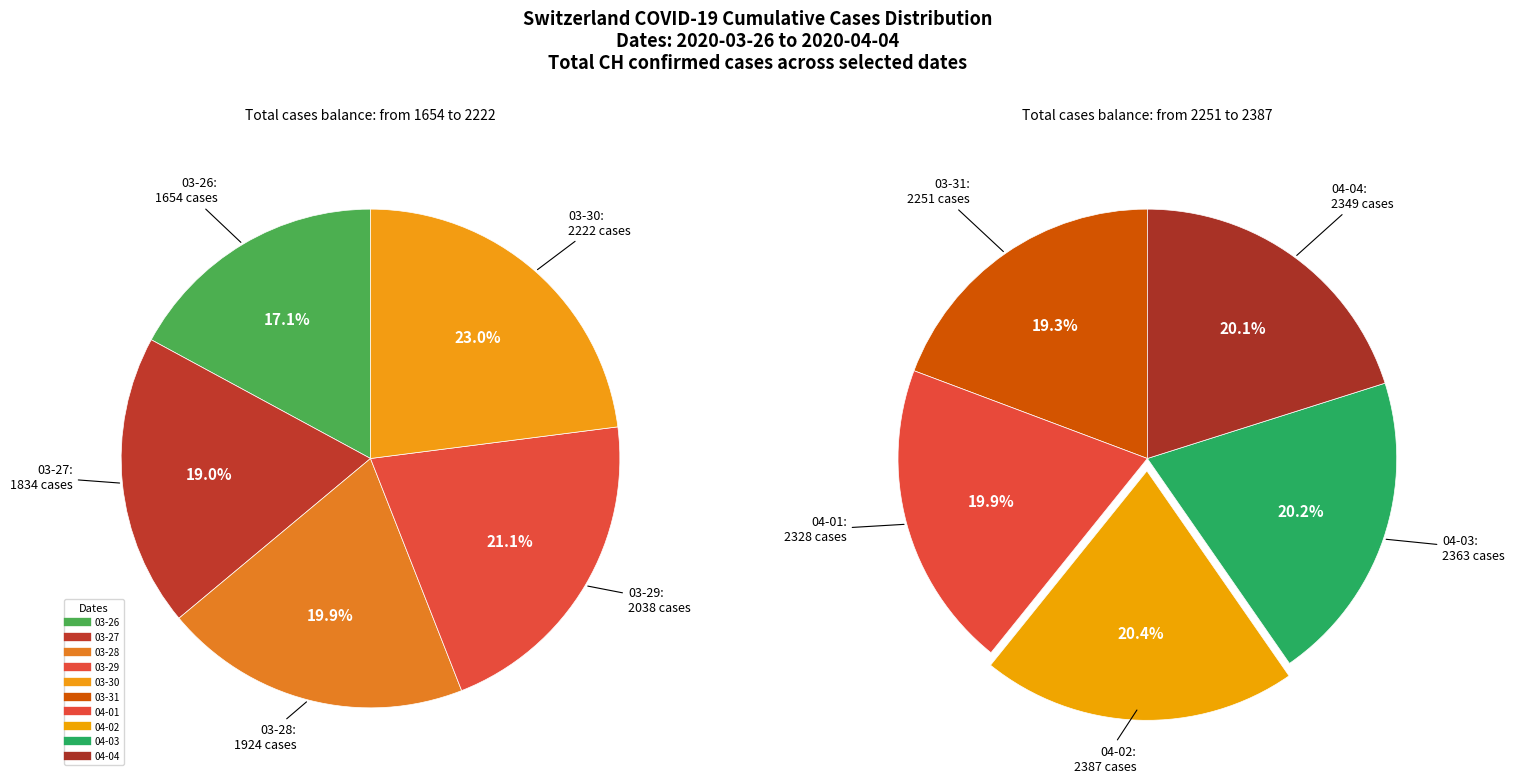

Which has a higher value, 2020-03-26 or 2020-04-01?

2020-04-01